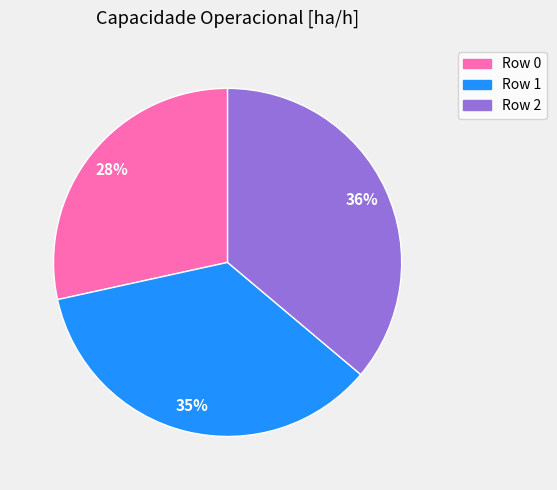

Does any single category account for the majority?

No